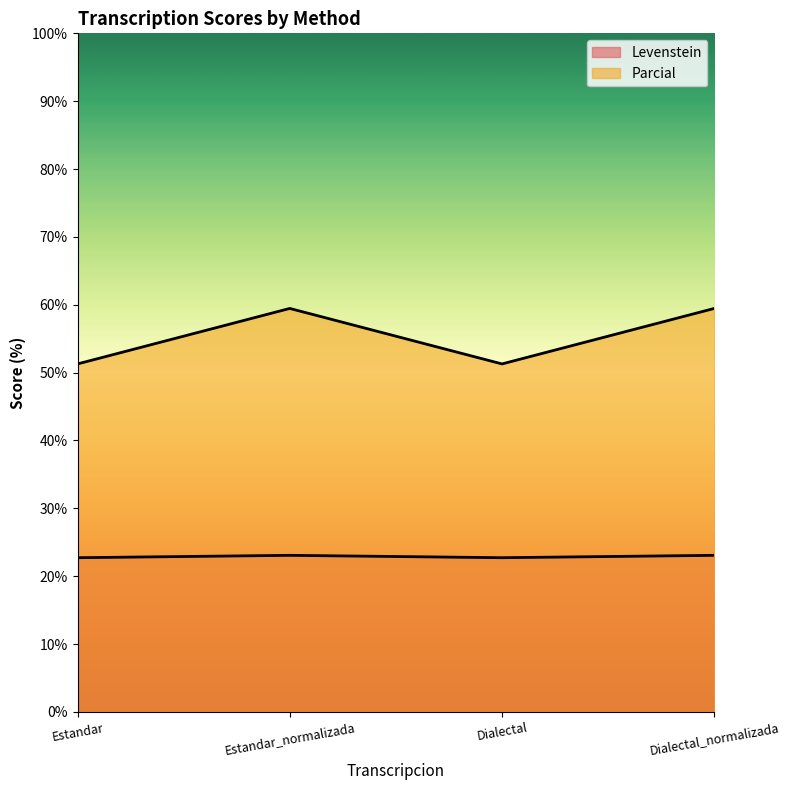

Rank the series by their average value, from lowest to highest.

Levenstein, Parcial